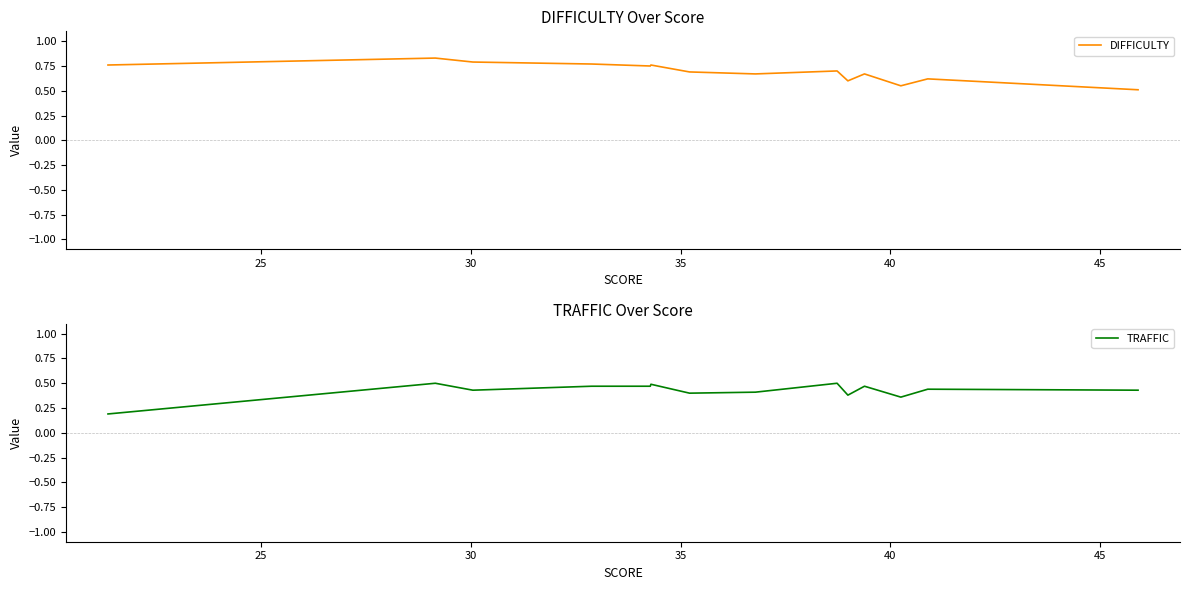

Is it true that TRAFFIC equals 0.8 at 8?

False